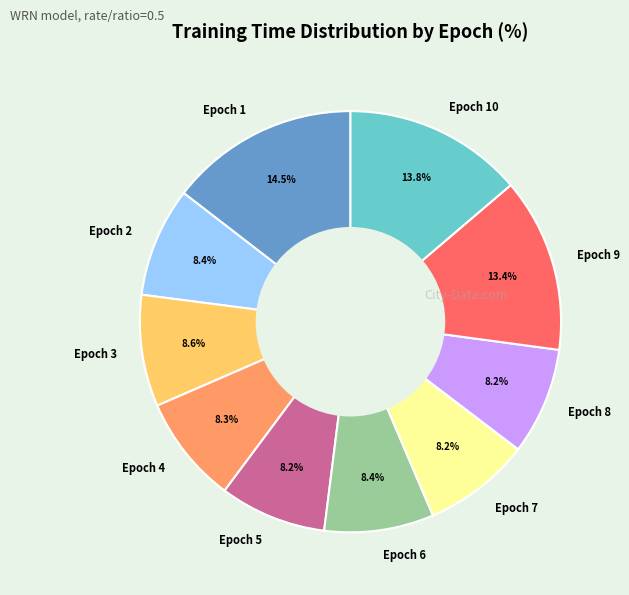

True or false: Epoch 2 accounts for 8% of the total.

True